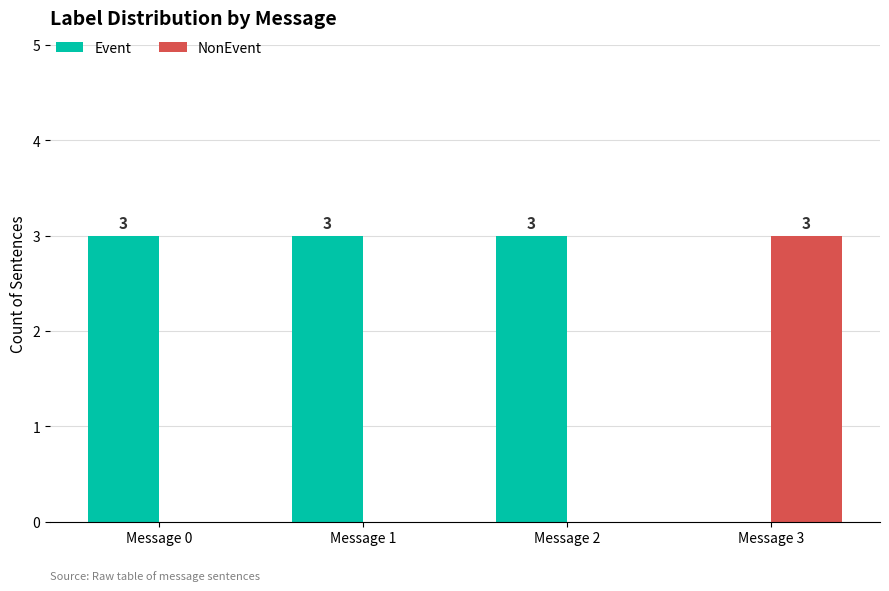

Reading left to right, list all the values displayed in this chart.

Event: 3	3	3	0
NonEvent: 0	0	0	3